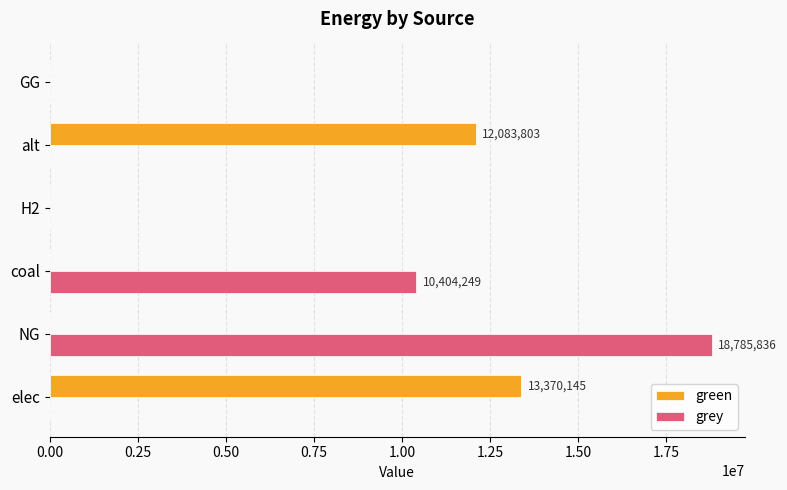

Is the value of green at H2 greater than the value of grey at coal?

No